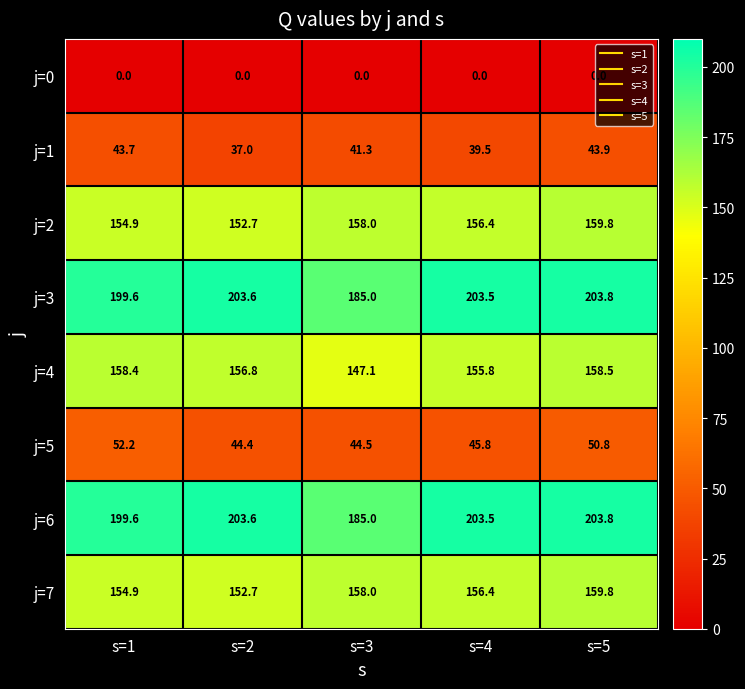

What is the difference between the maximum and minimum values in the j=2 series?

7.1